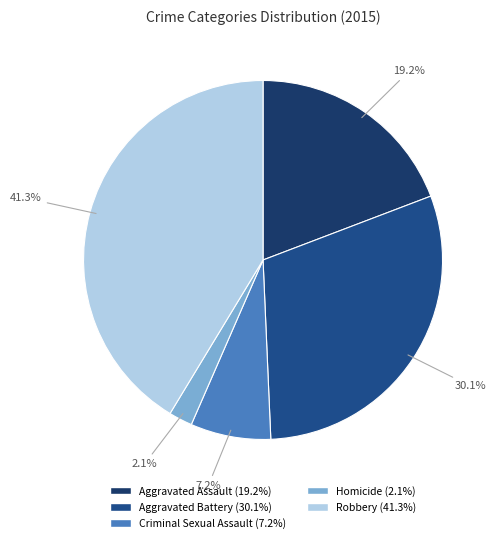

Which slice is the smallest?

Homicide